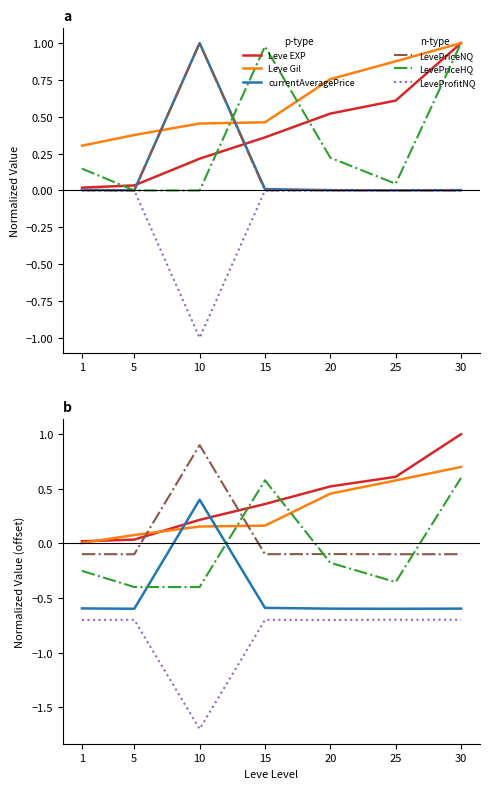

What is the smallest value displayed?

-1.7